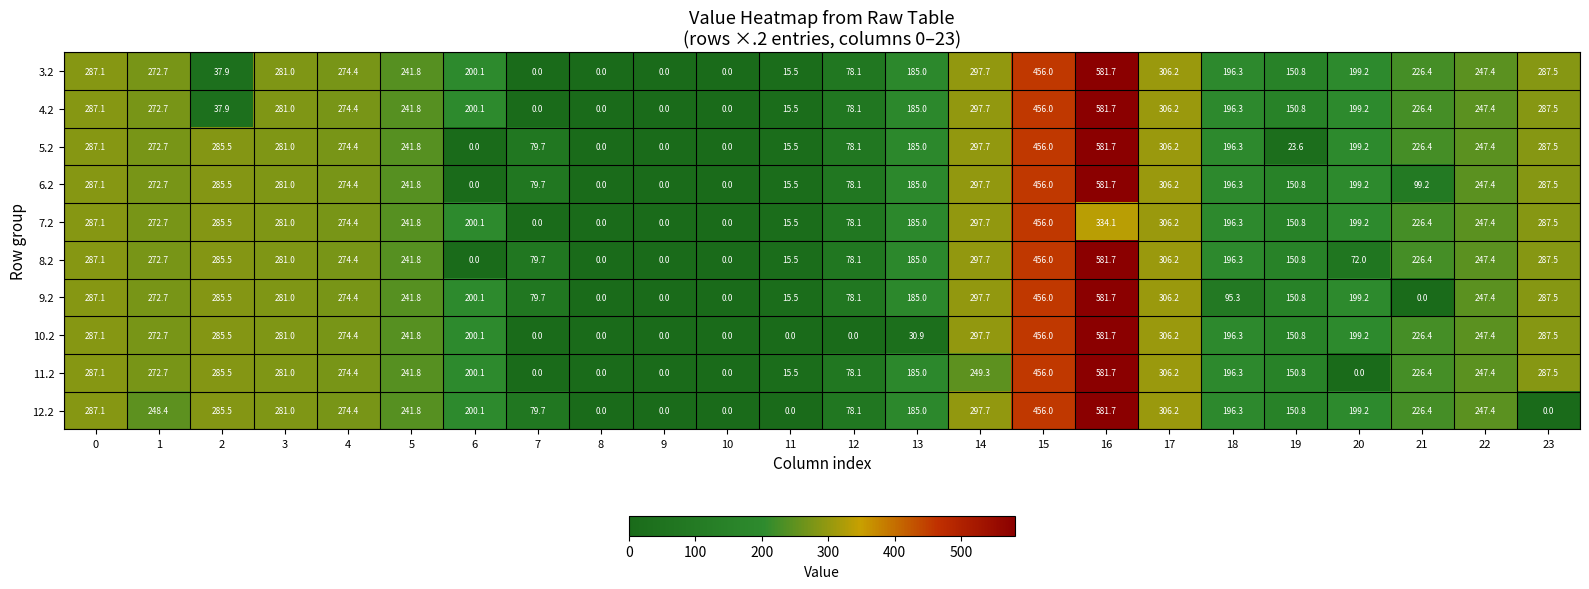

What is the maximum value shown in the chart?

581.7